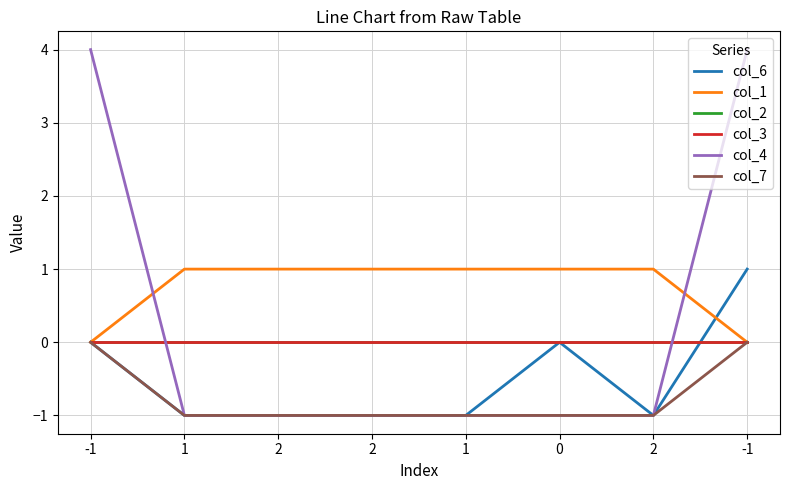

How many lines are shown in the chart?

6